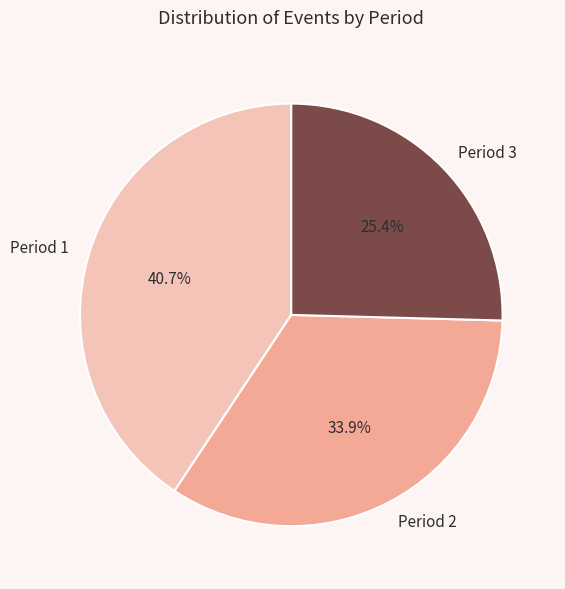

True or false: Period 2 accounts for 24% of the total.

False